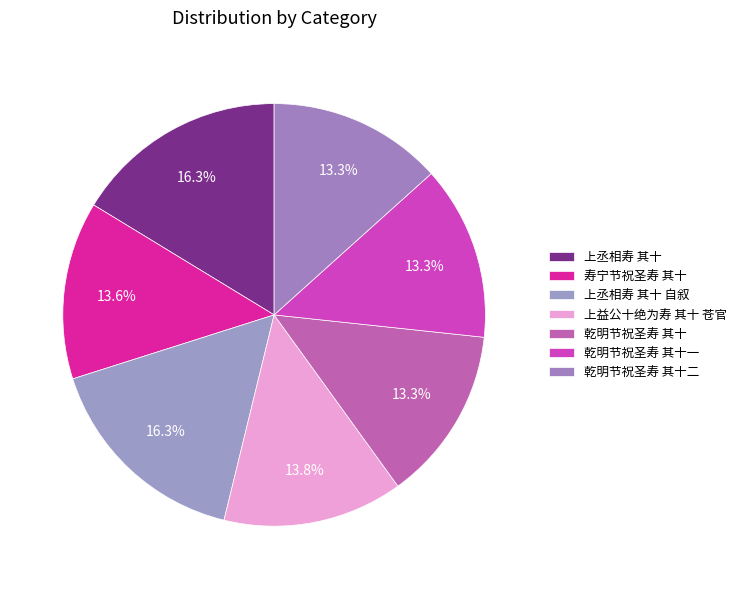

Count the number of slices in the pie.

7